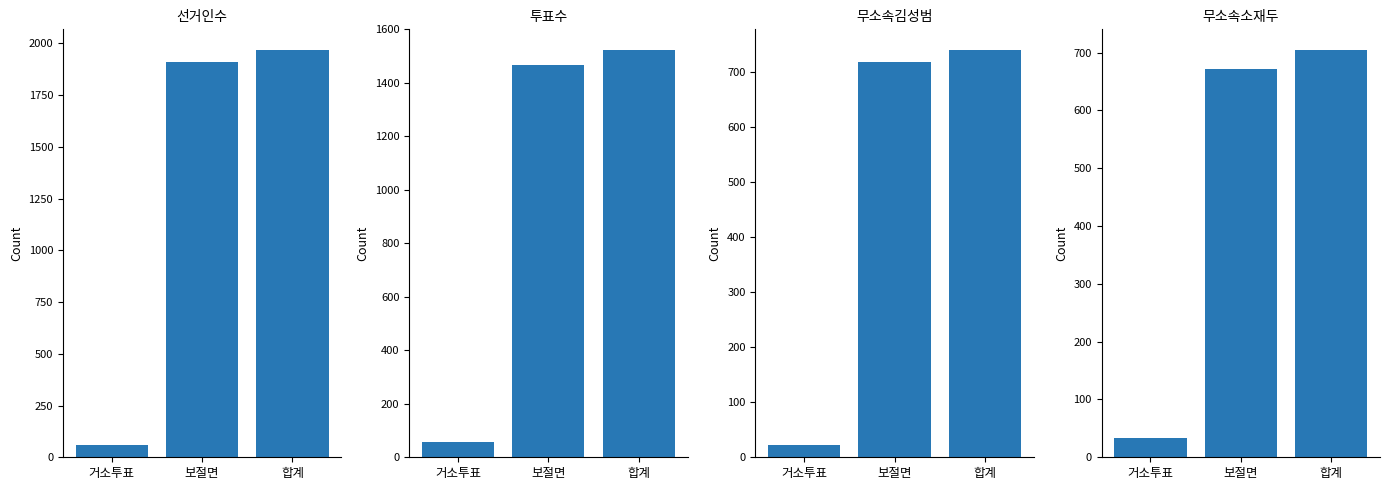

How many values in the 무소속소재두 series exceed 672?

1